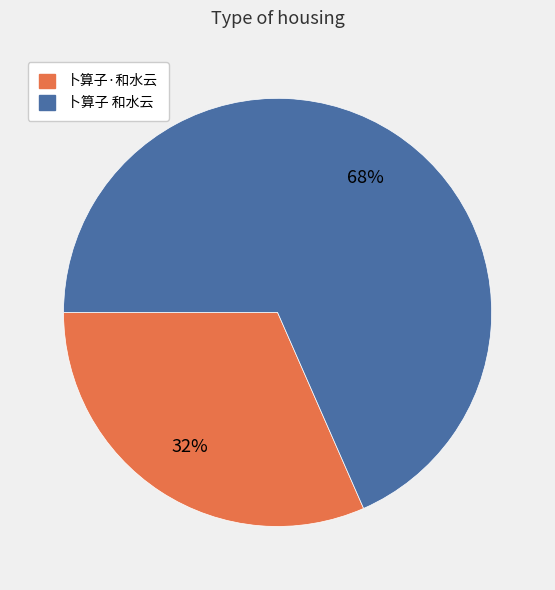

Rank the categories by value from lowest to highest.

卜算子·和水云, 卜算子 和水云